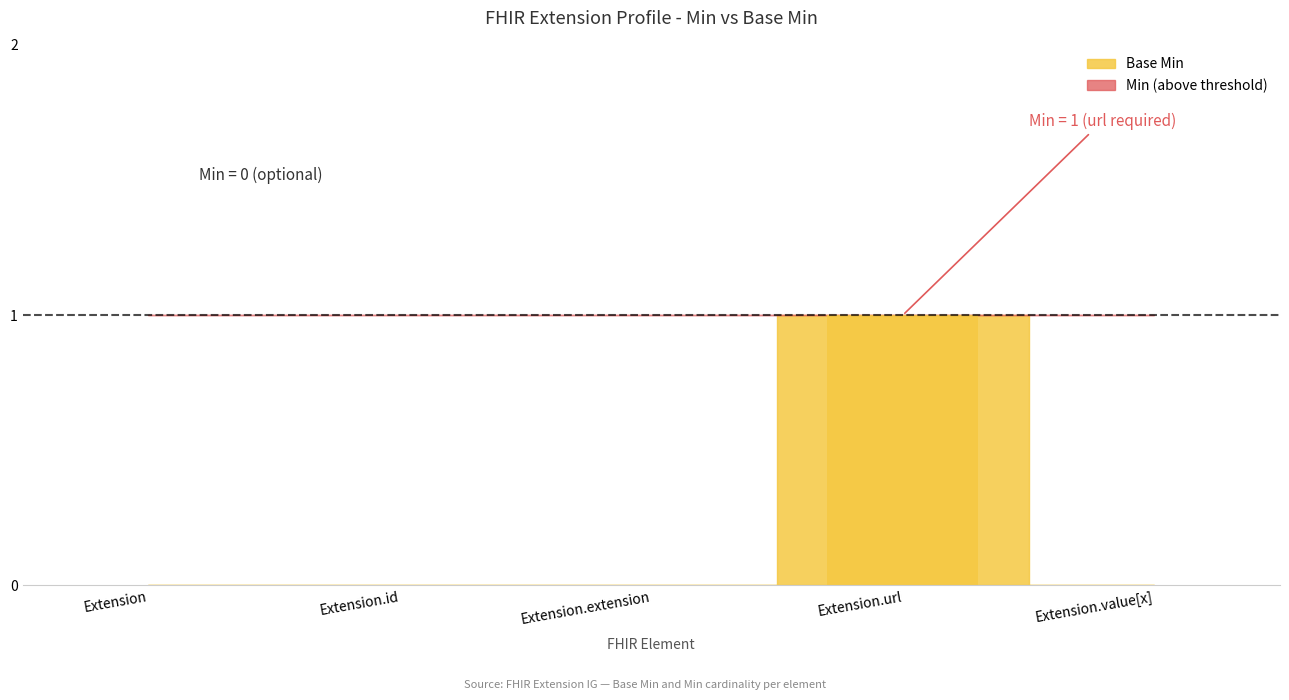

What is the change in value from Extension.id to Extension.url?

+1